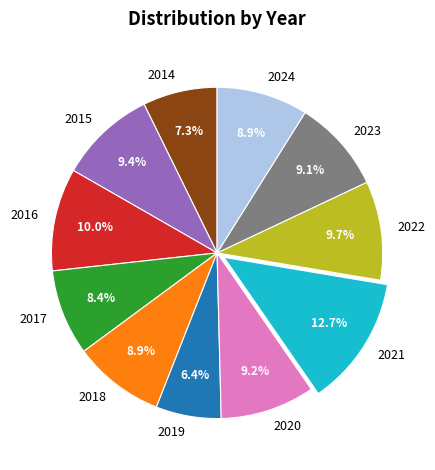

Is there a majority slice in this chart?

No